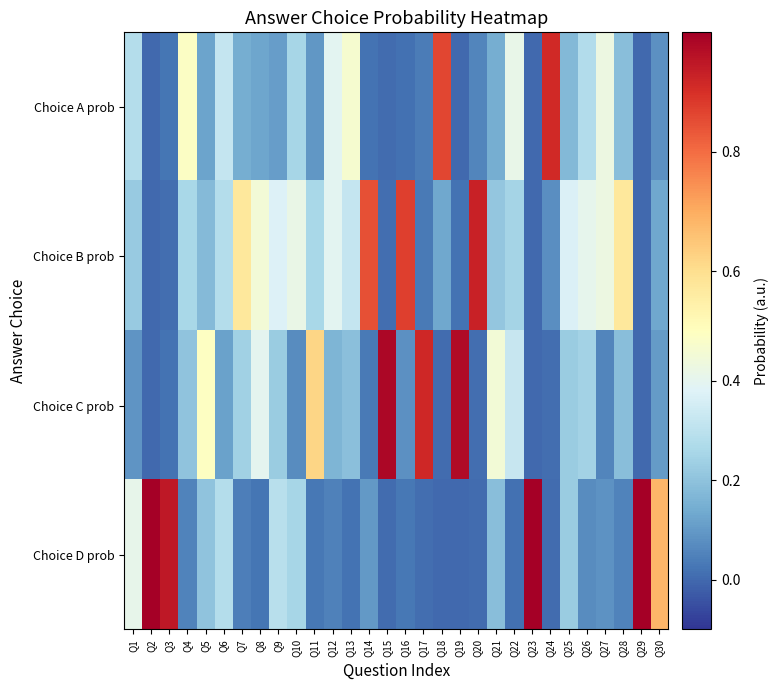

What is the total value across all series at Q3?

1.0